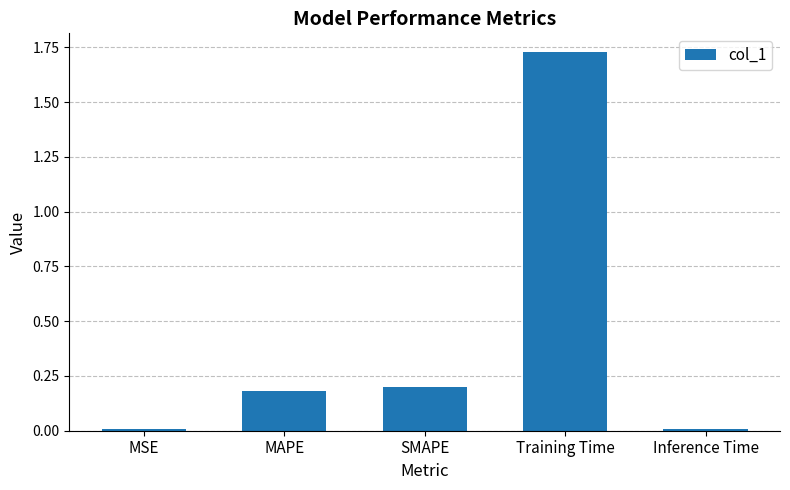

What is the change in value from MSE to SMAPE?

+0.2